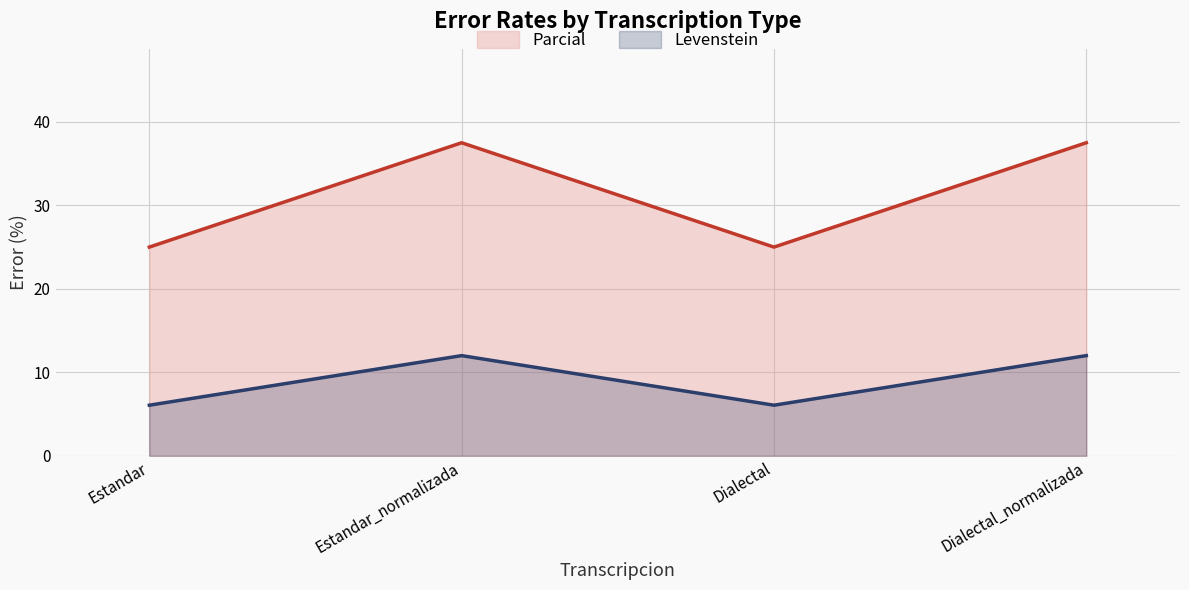

Read the Levenstein value at Dialectal_normalizada.

12.0